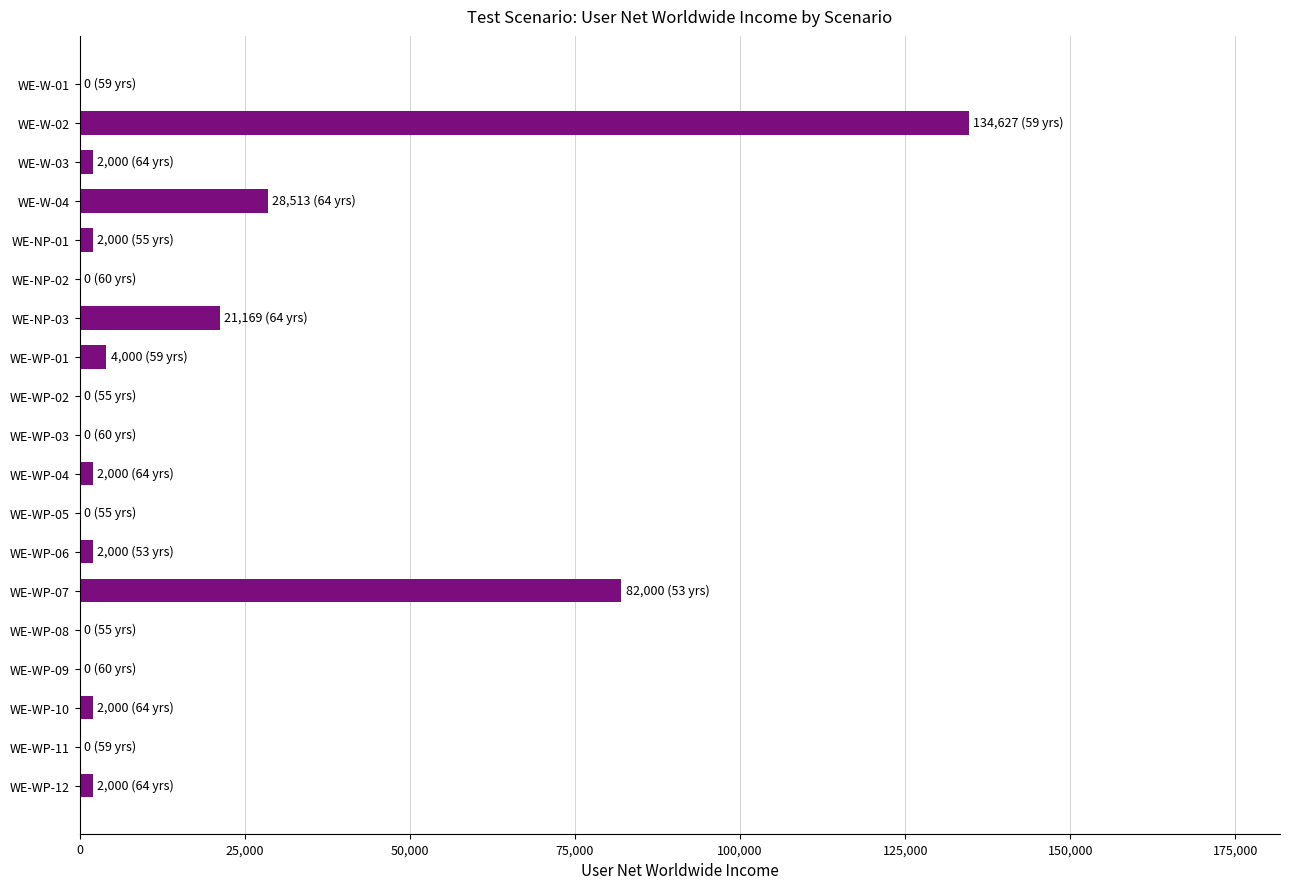

Is it true that the value at WE-WP-05 is 0?

True